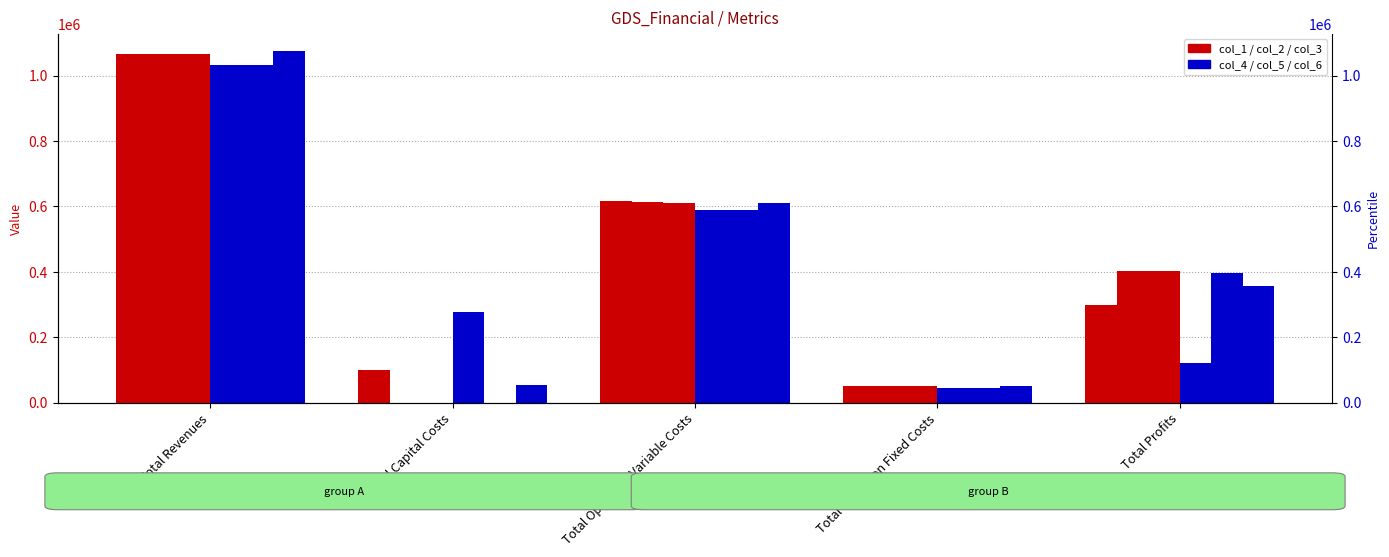

What is the value of the col_2 bar at the 4th from the left?

51077.2